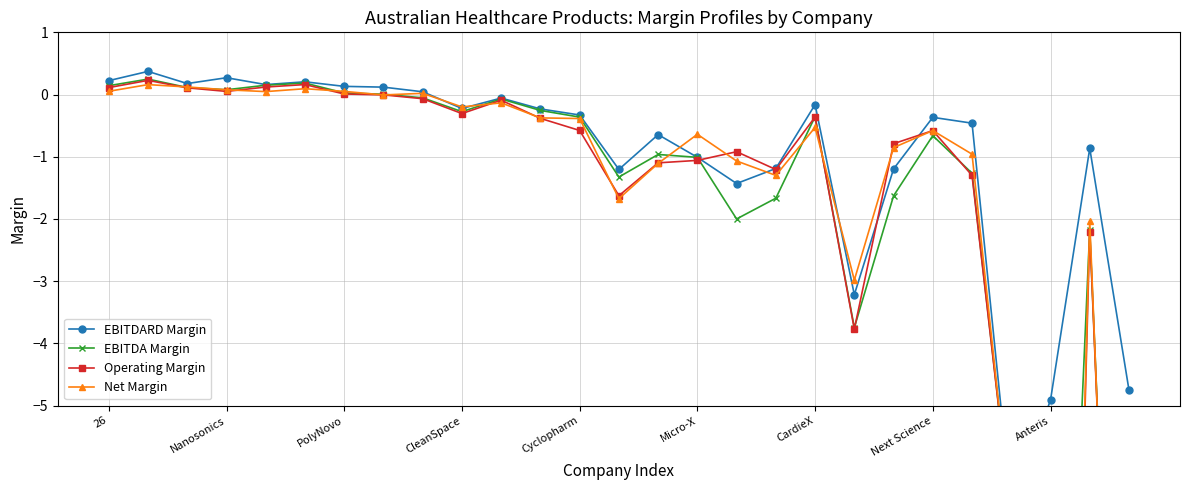

Which series ends up on top after the final intersection of Net Margin and EBITDARD Margin?

EBITDARD Margin